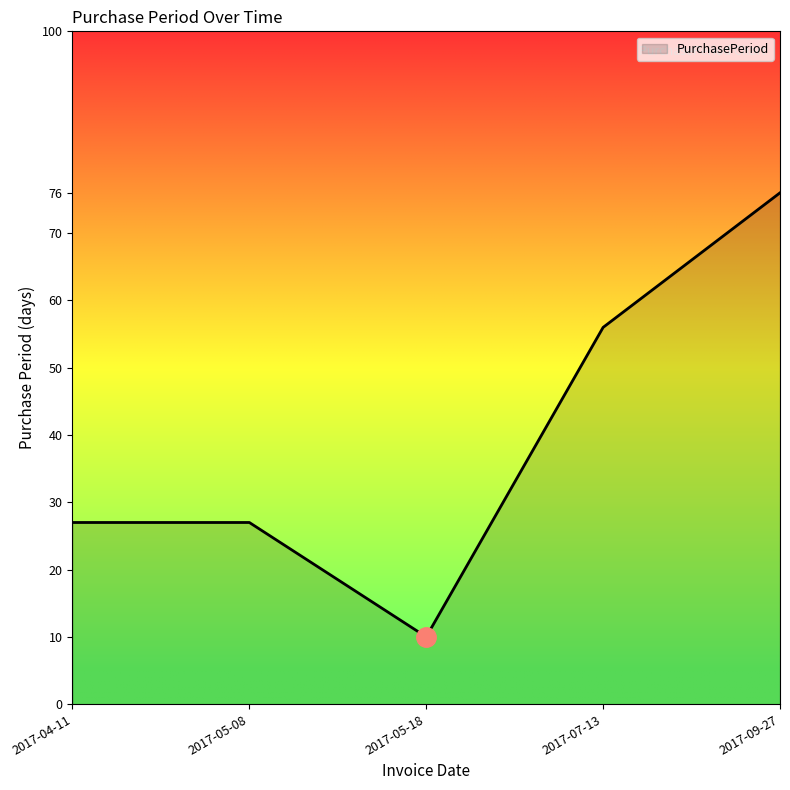

Count the number of categories in the chart.

5